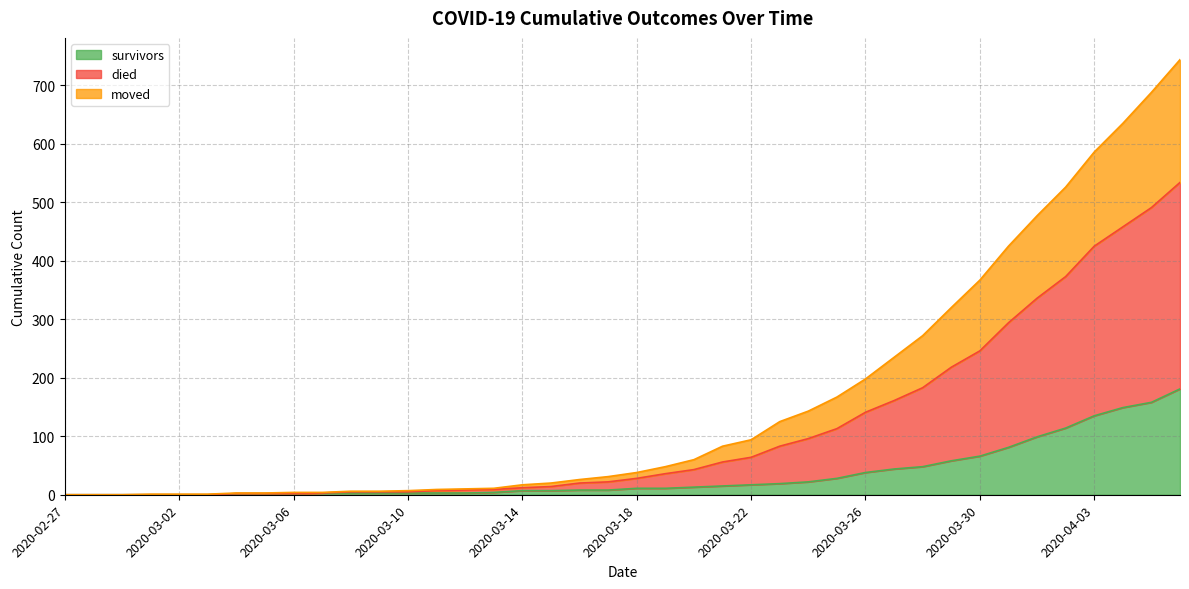

What is the maximum value for survivors?

181